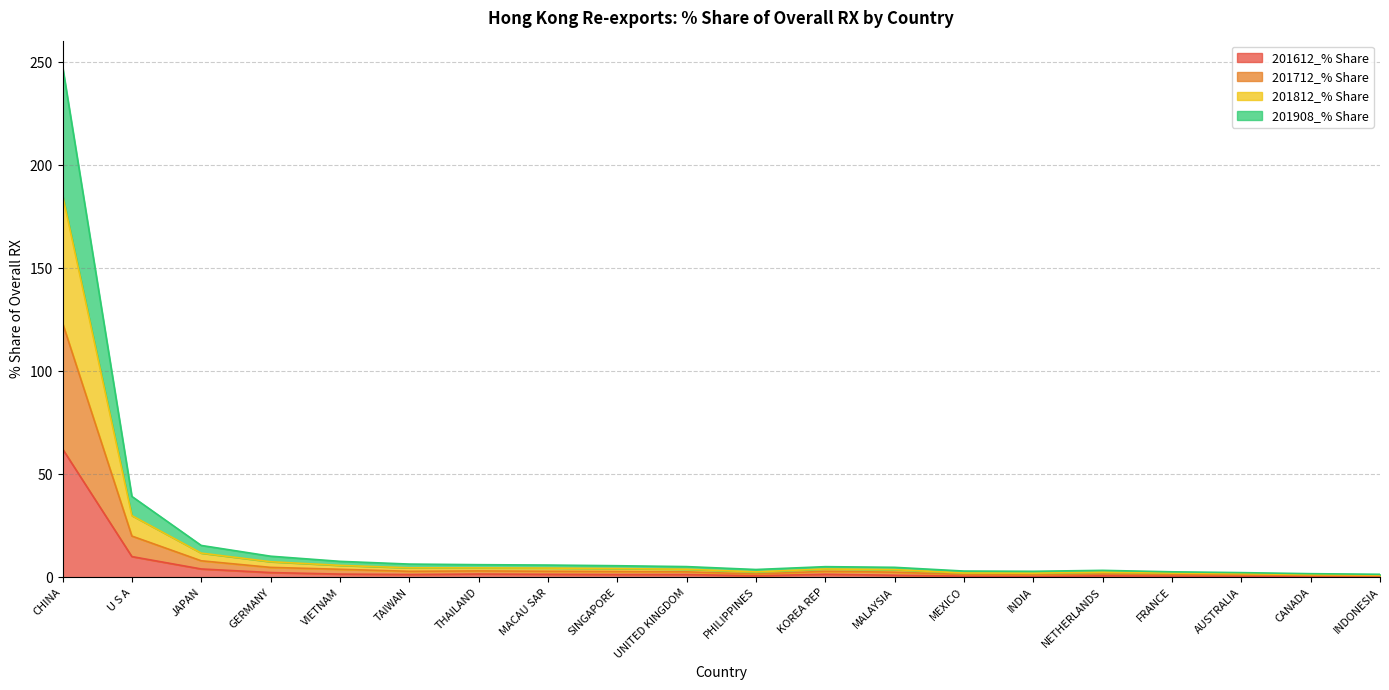

True or false: 201908_% Share has more than 2 points higher than both neighbors.

False